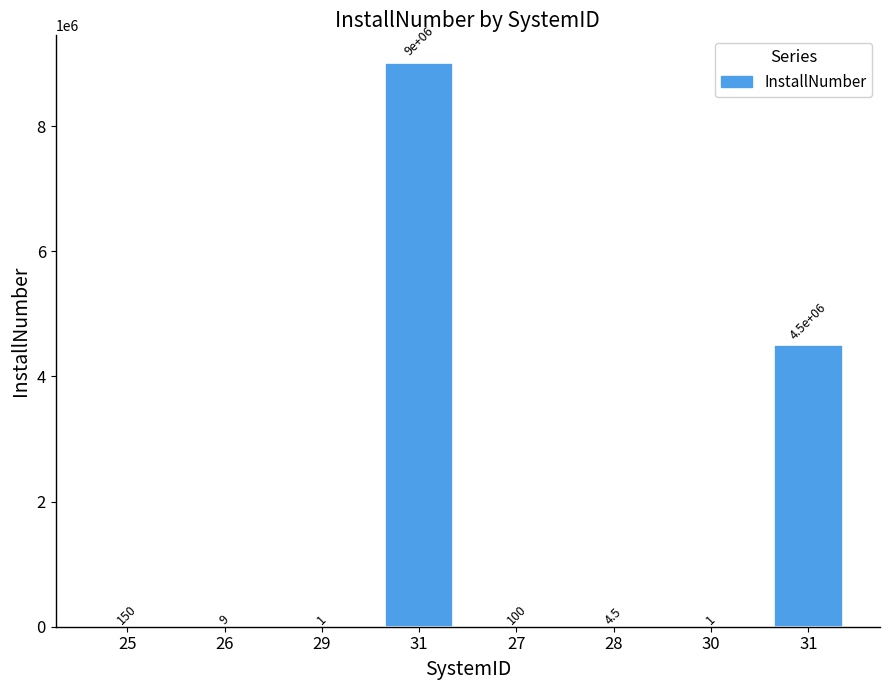

What is the ratio of the value at 27 to the value at 30?

100.0